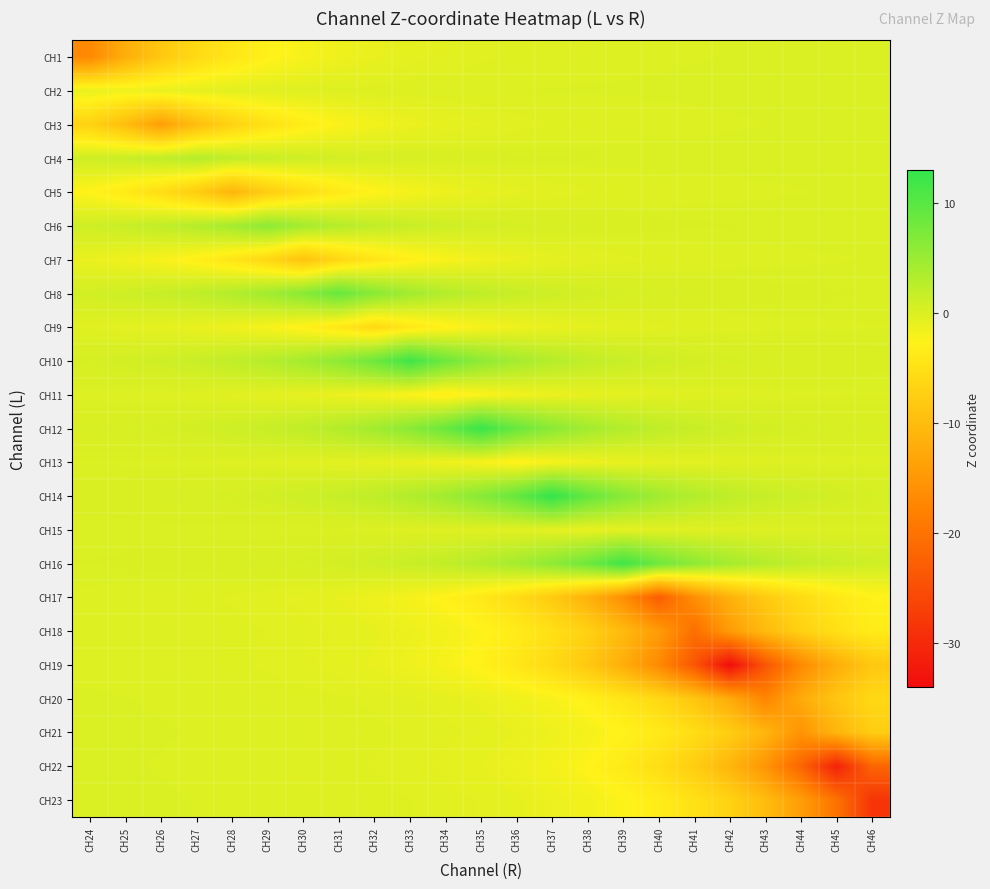

At which category is the sum across all series the highest?

CH33